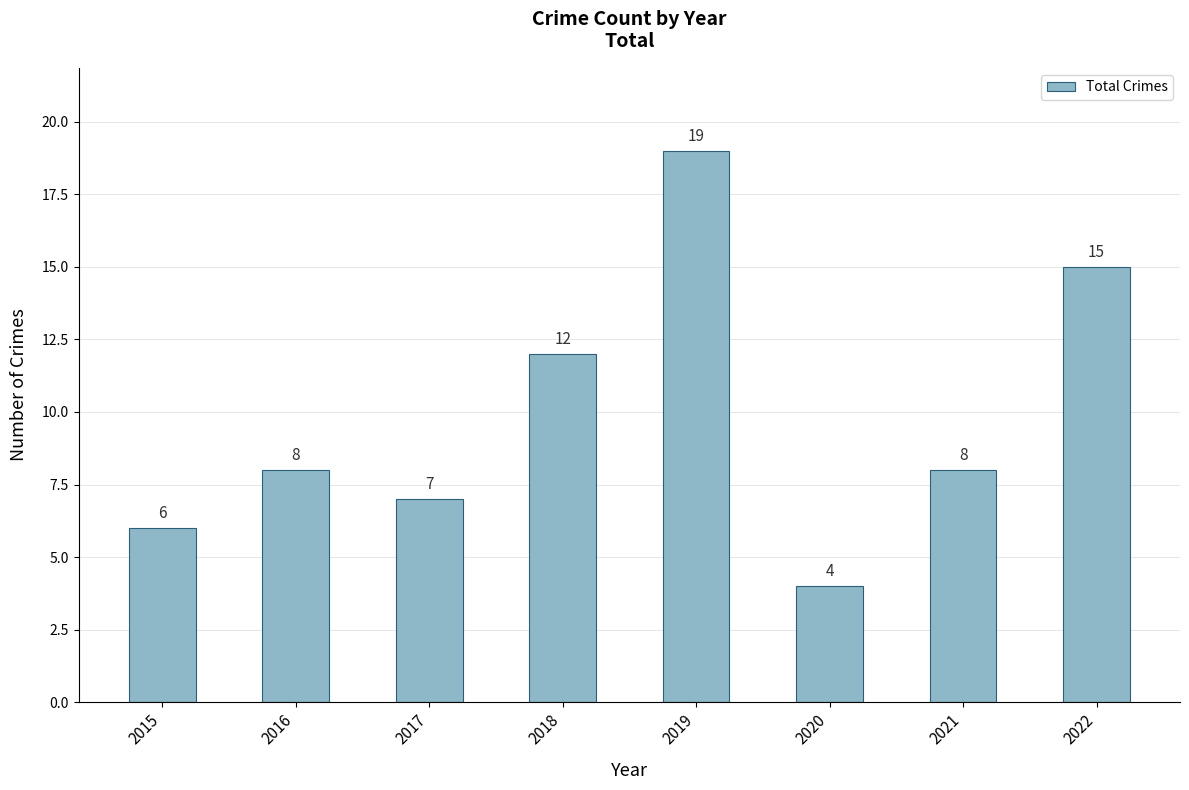

Between 2016 and 2017, which is larger?

2016